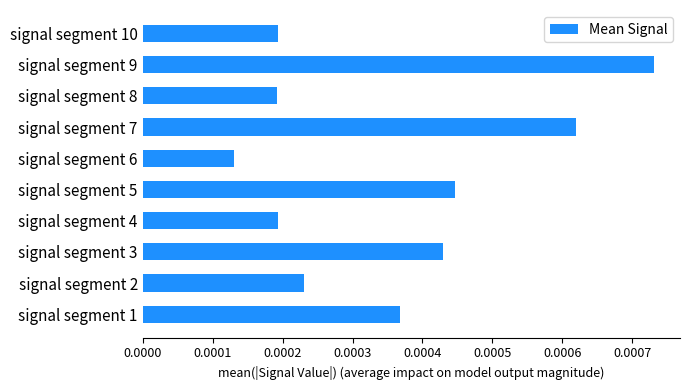

Which category has the highest value across all series?

signal segment 9